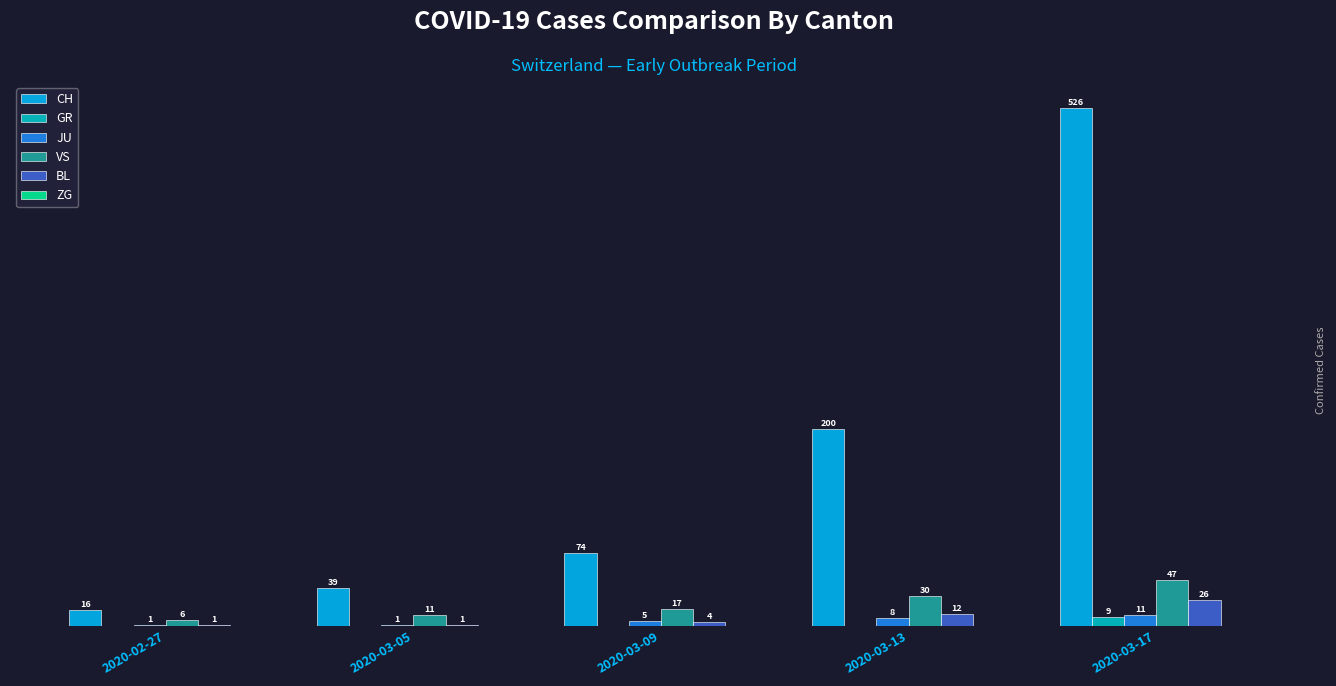

At which label is BL closest to 13?

2020-03-13